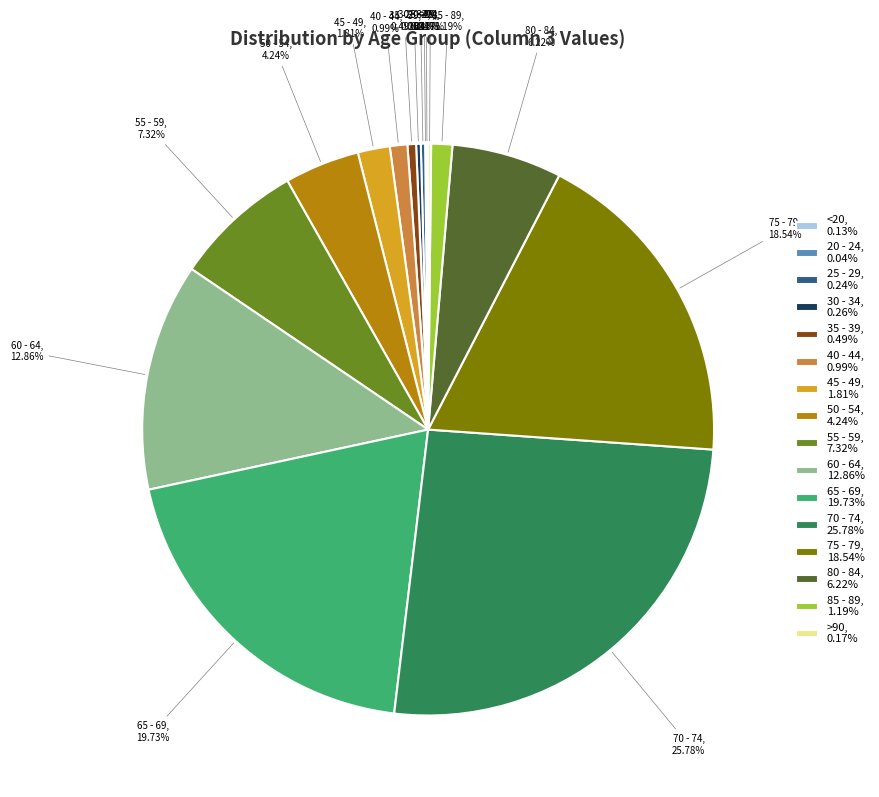

Is there a majority slice in this chart?

No